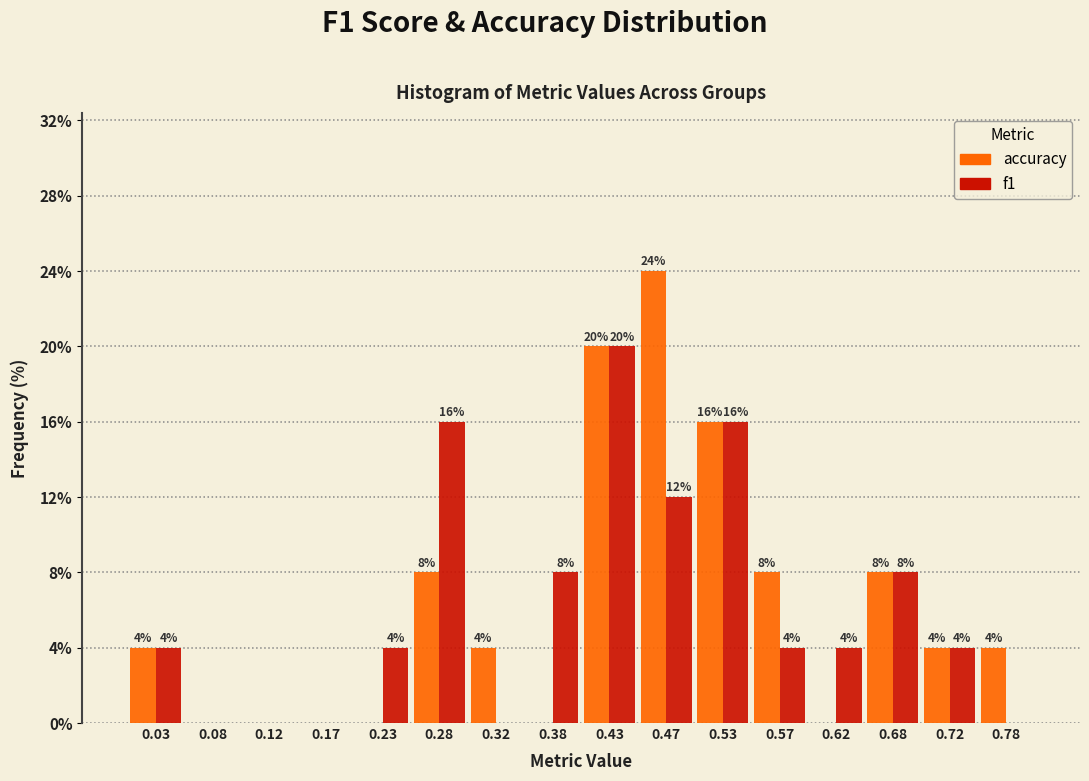

In the f1 series, which range on the x-axis has the tallest bar?

0.40 to 0.45